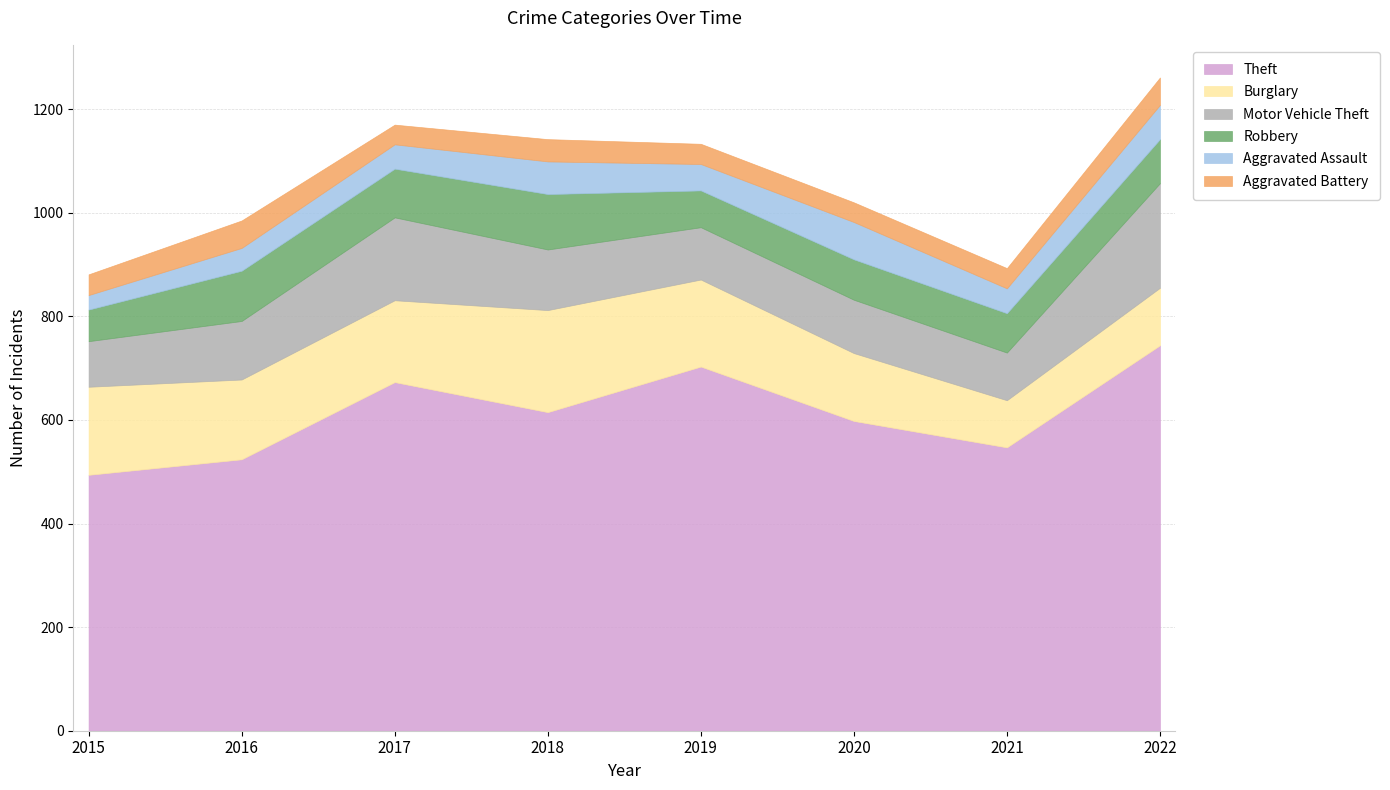

What are all the series names shown in the legend?

Theft, Burglary, Motor Vehicle Theft, Robbery, Aggravated Assault, Aggravated Battery